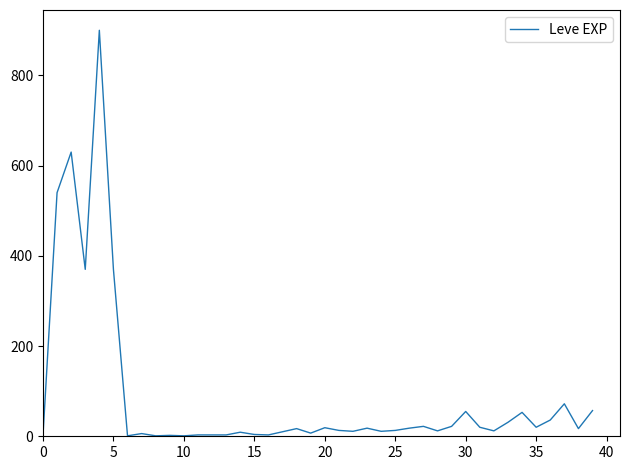

What is the maximum value shown in the chart?

900